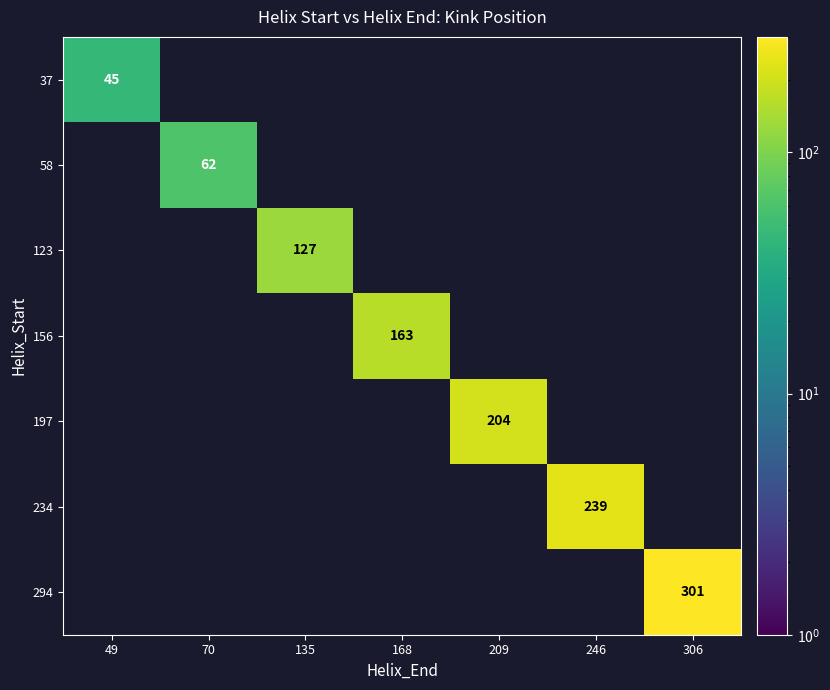

Count the number of data series in this chart.

7